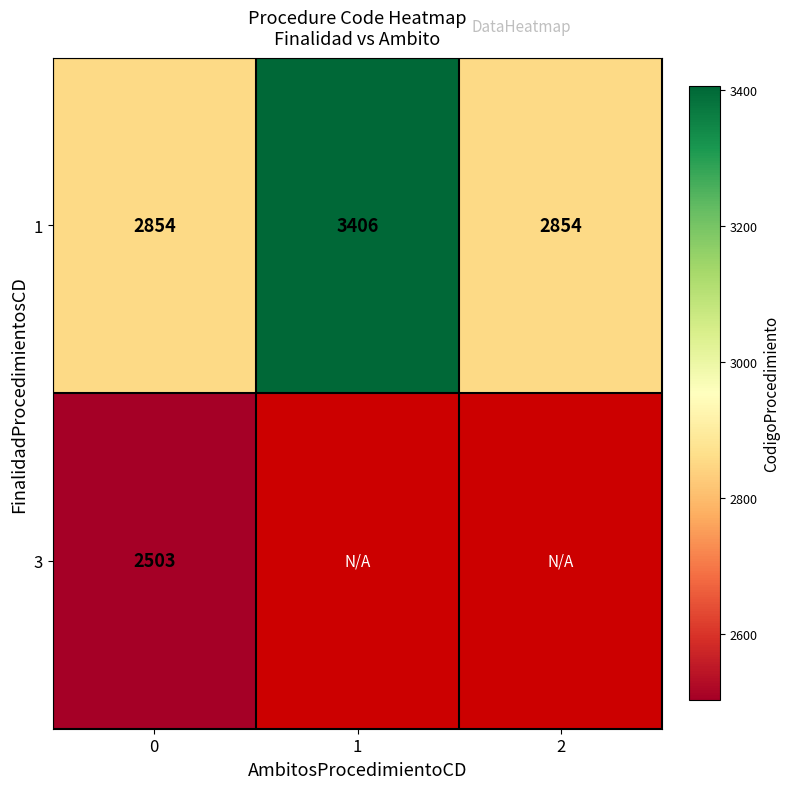

How many distinct data groups are displayed?

2